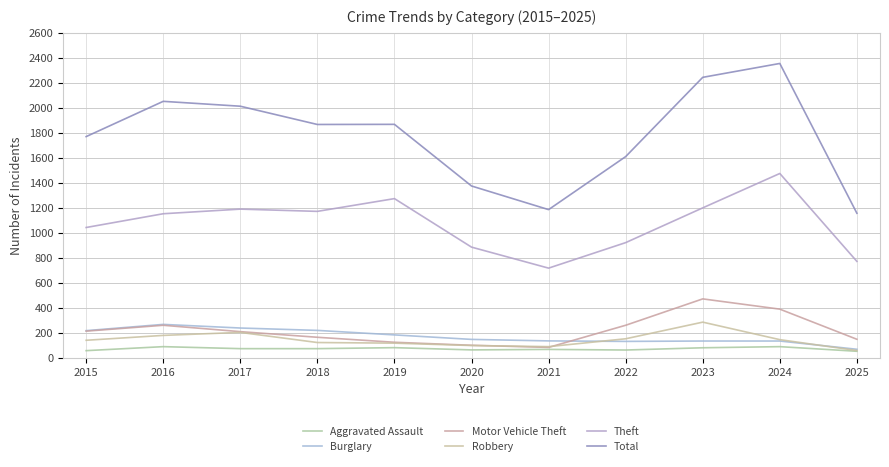

Rank the series by their maximum value, from lowest to highest.

Aggravated Assault, Burglary, Robbery, Motor Vehicle Theft, Theft, Total